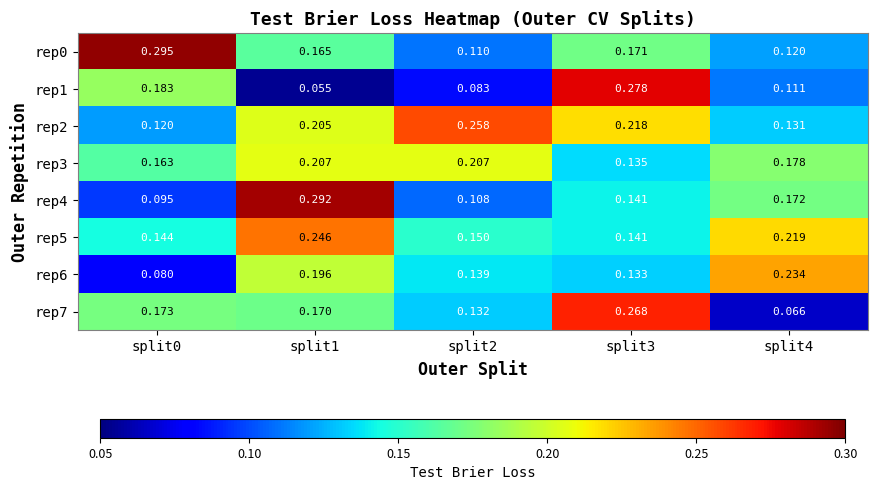

Is the value of rep4 at split0 greater than the value of rep0 at split4?

No